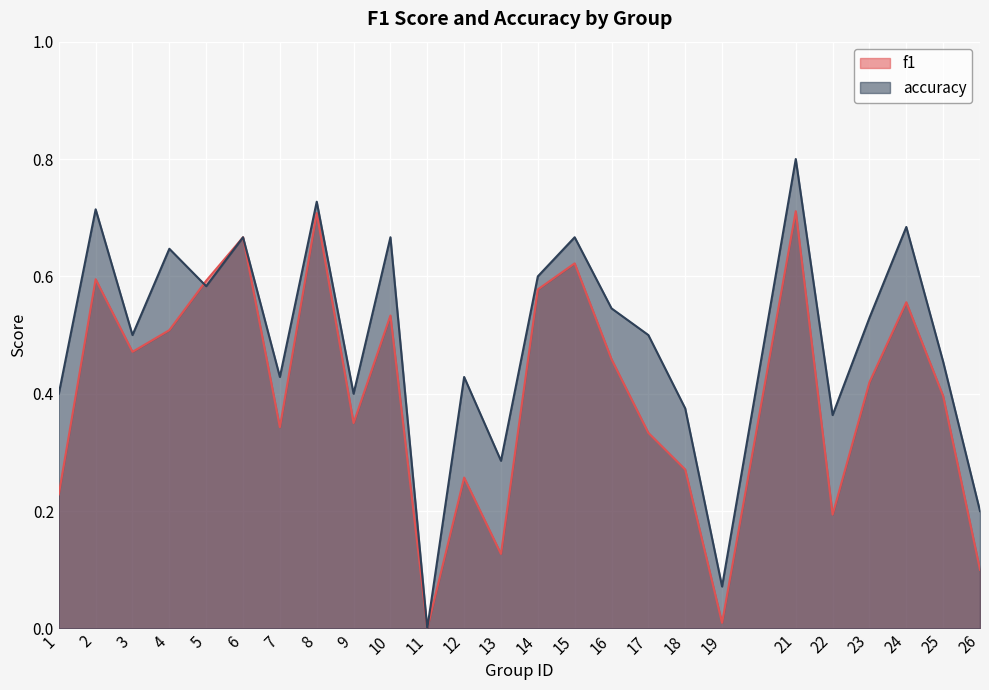

Is it true that f1 equals 0.1 at 1?

False